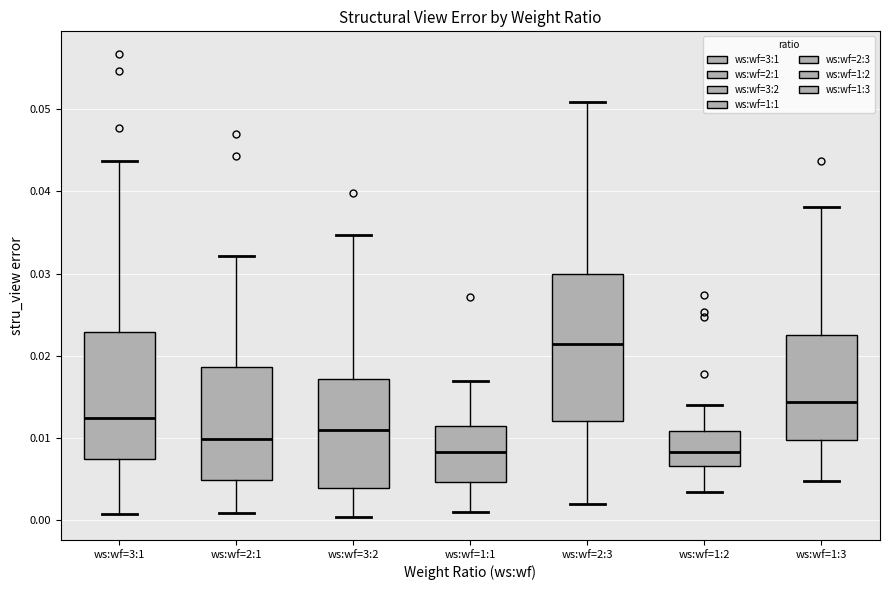

Comparing the boxes themselves (not the whiskers), which one is the tallest?

ws:wf=2:3